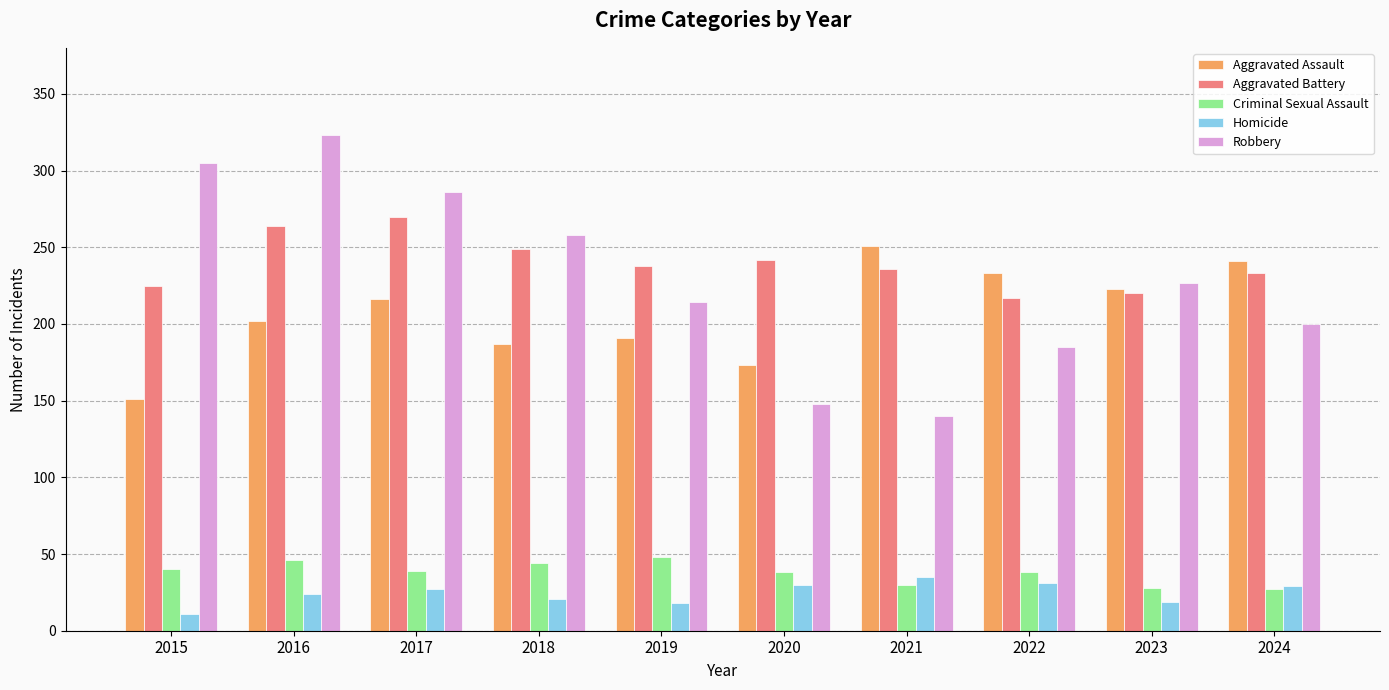

Which series has the widest spread of values?

Robbery